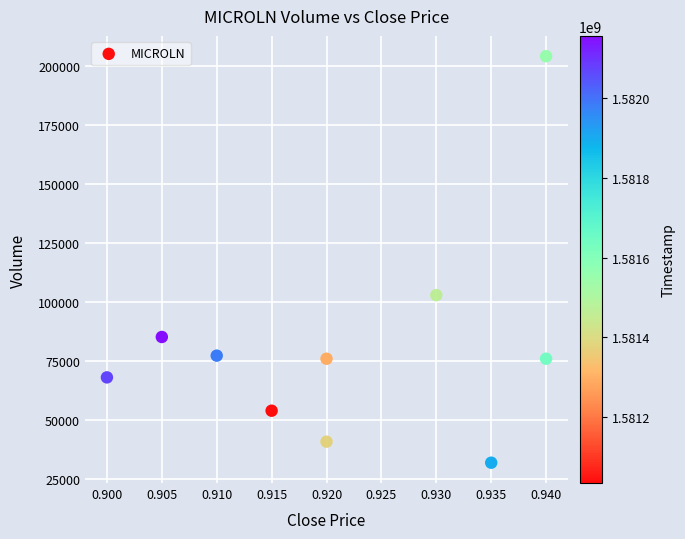

What Y value in the scatter plot is closest to 118000?

102900